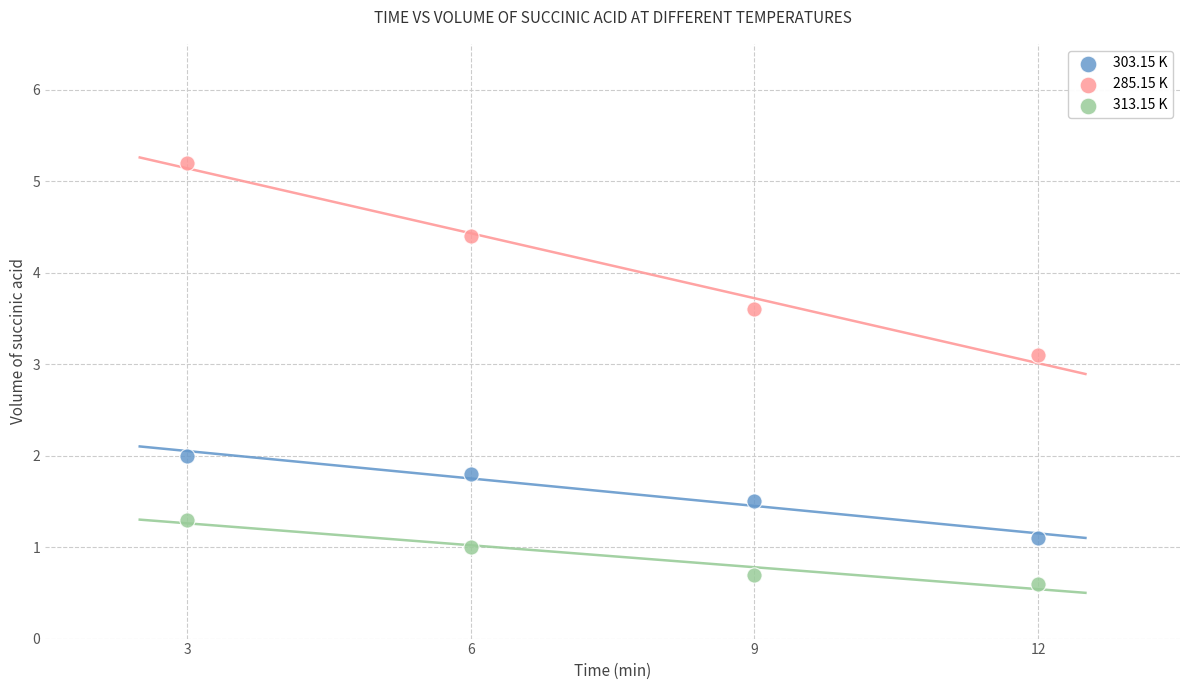

Which series has the largest Y range (max minus min)?

285.15 K